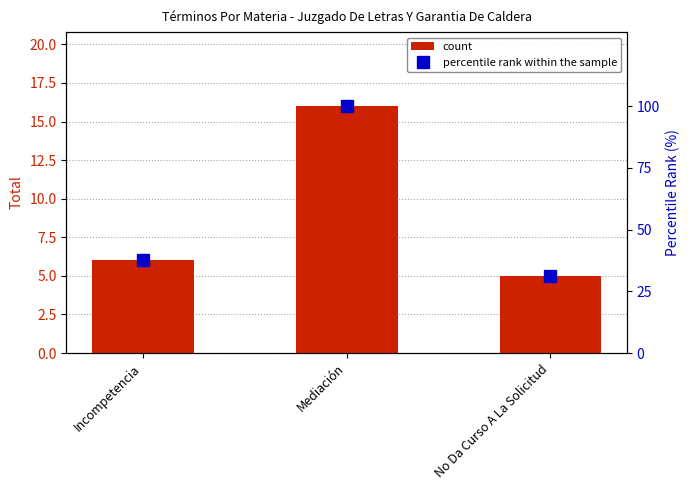

The value of percentile rank within the sample at No Da Curso A La Solicitud is 45.3. True or false?

False